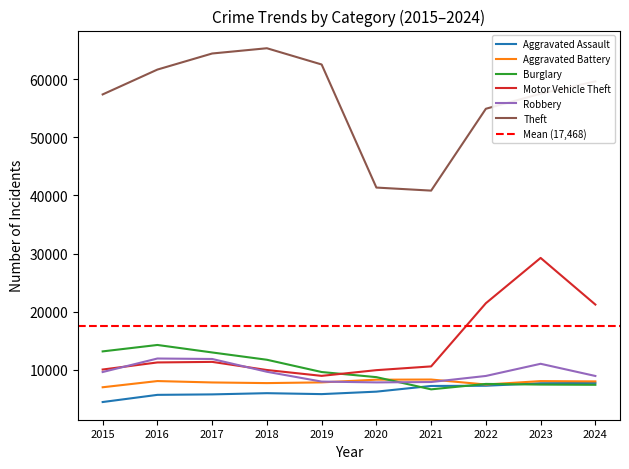

Which series changed the most between 2019 and 2022?

Motor Vehicle Theft